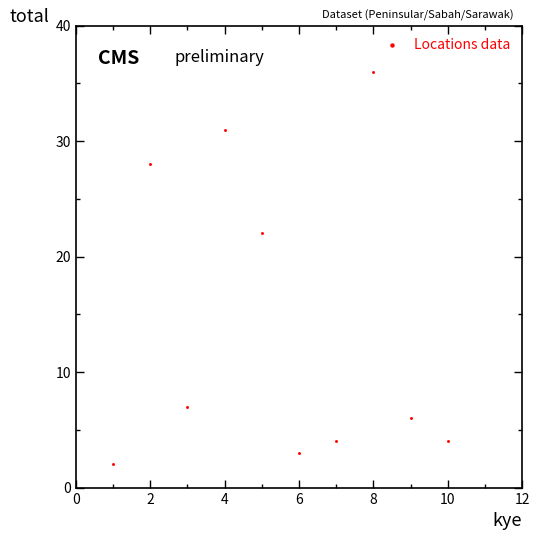

What Y value in the scatter plot is closest to 19?

22